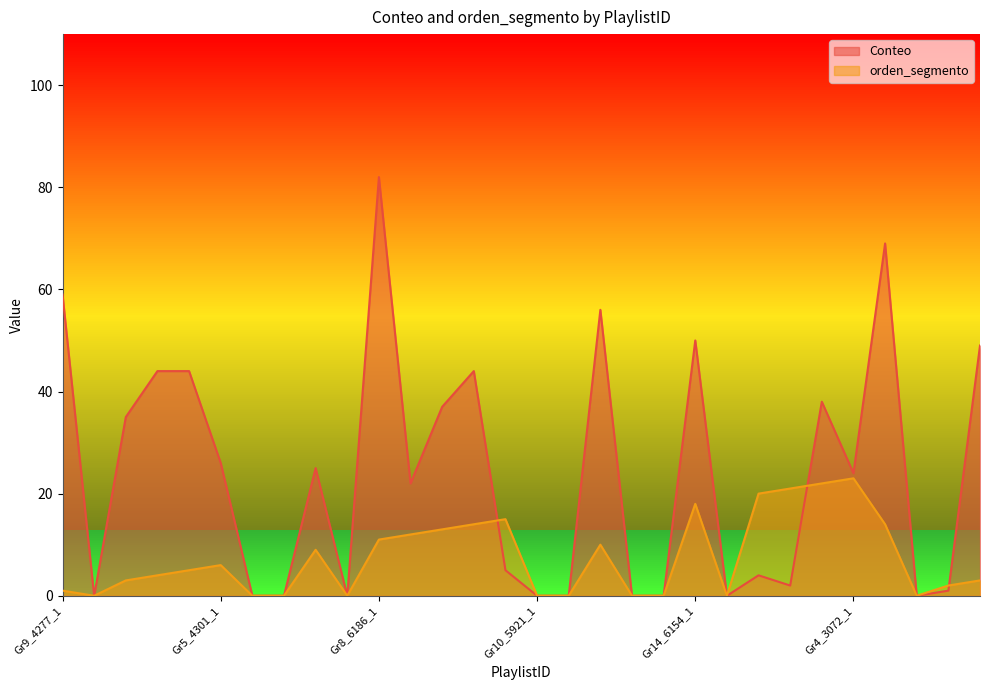

True or false: Conteo has a value of 16 at Gr5_4301_1.

False